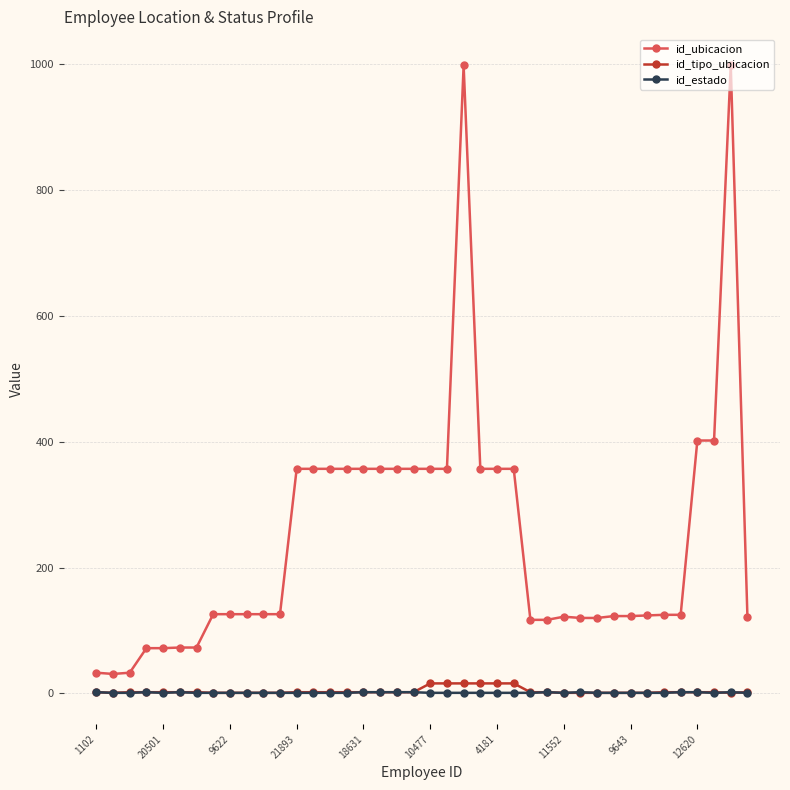

What is the maximum value shown in the chart?

998